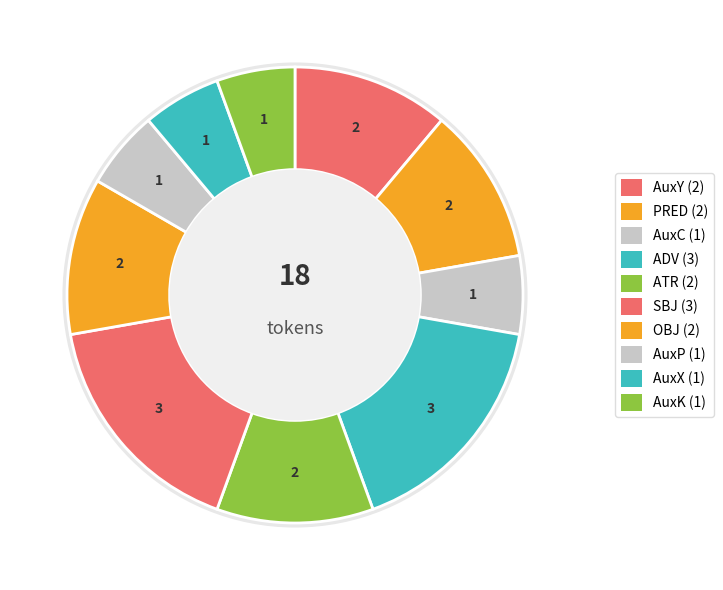

True or false: OBJ accounts for 24% of the total.

False